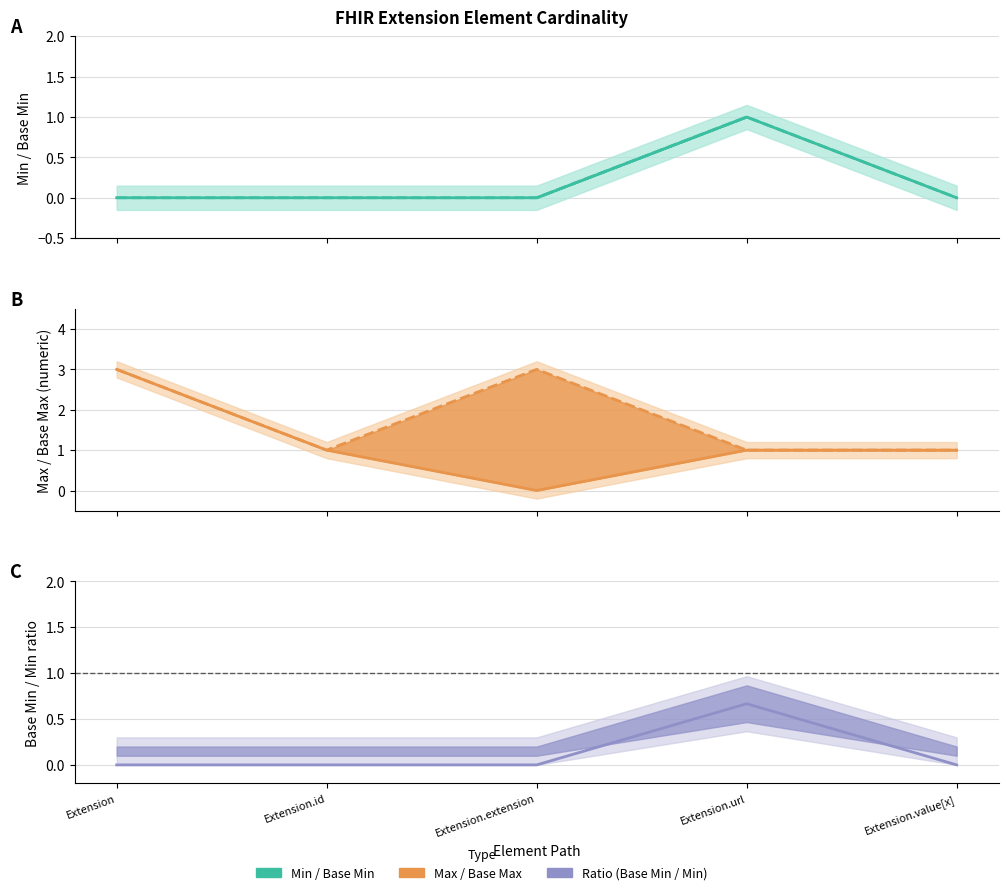

What is the label of the 3rd point from the right?

Extension.extension